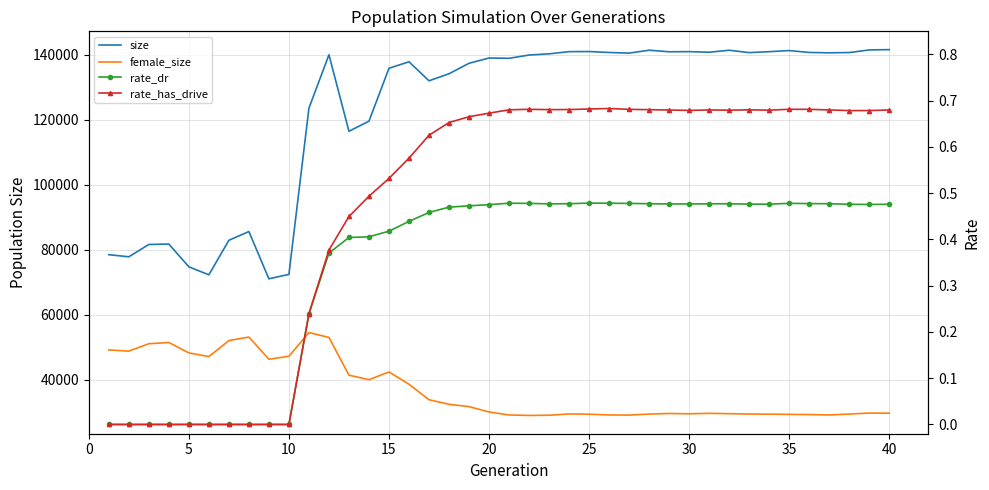

Is the value of rate_dr at 17 greater than the value of female_size at 25?

No